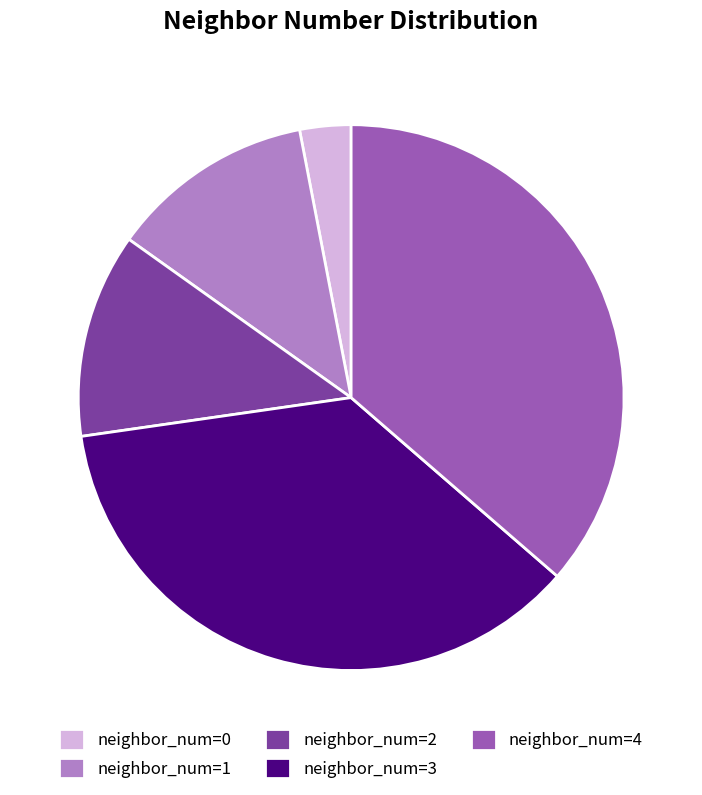

Does neighbor_num=3 represent more than half of the total?

No